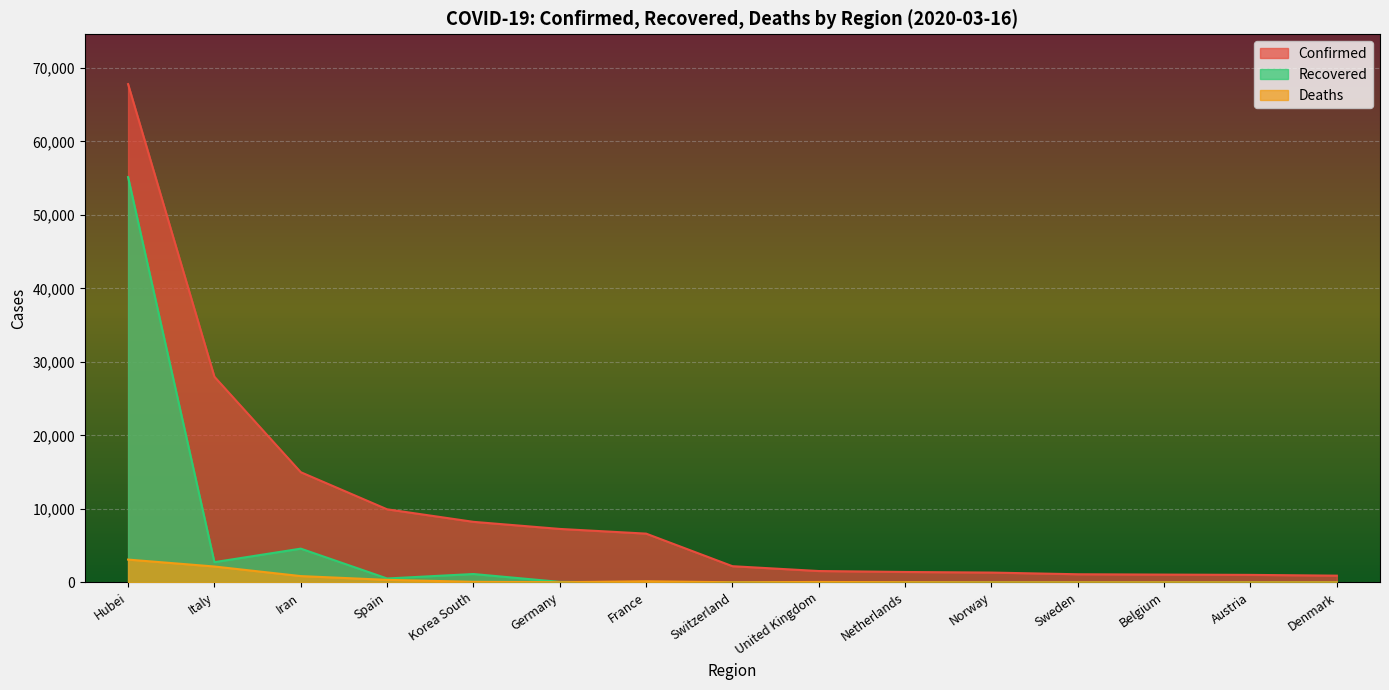

At which category is the sum across all series the highest?

Hubei